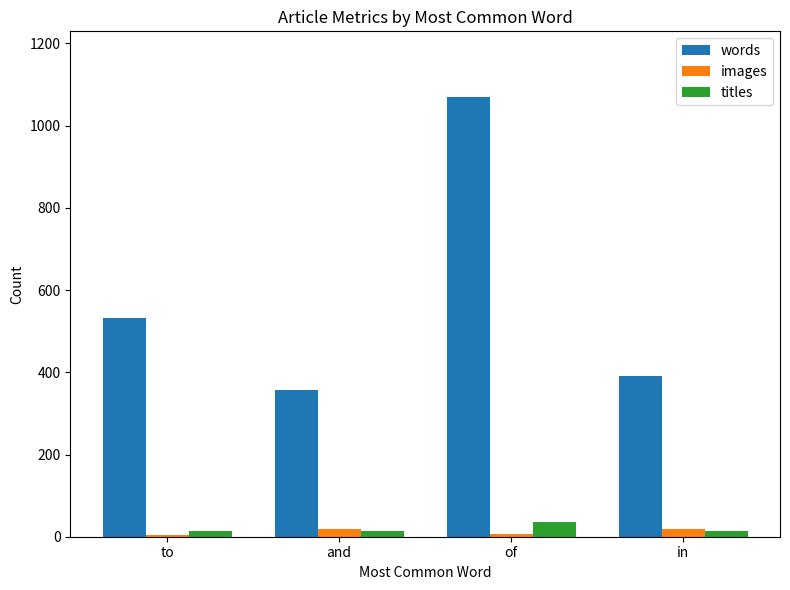

What is the sum of the words values at in and to?

923